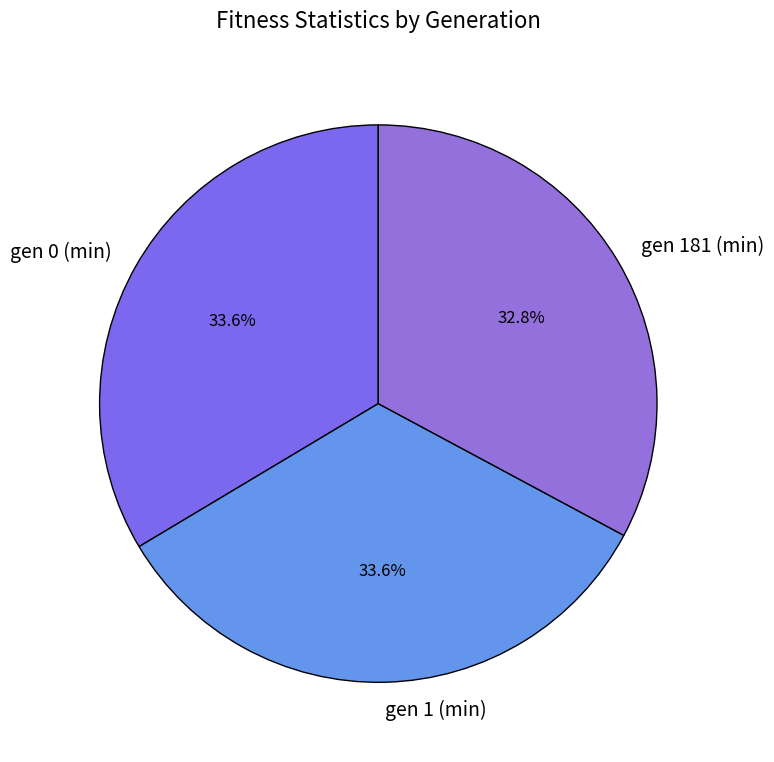

Which category has the smallest portion of the pie?

gen 181 (min)